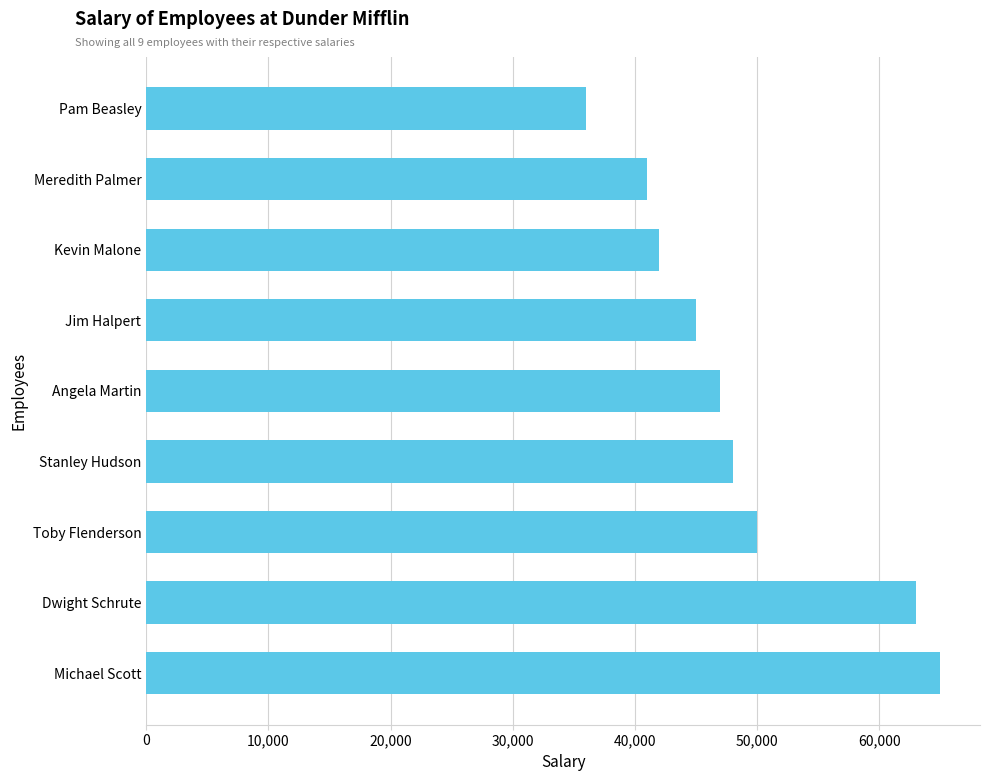

Rank the categories by value from lowest to highest.

Pam Beasley, Meredith Palmer, Kevin Malone, Jim Halpert, Angela Martin, Stanley Hudson, Toby Flenderson, Dwight Schrute, Michael Scott